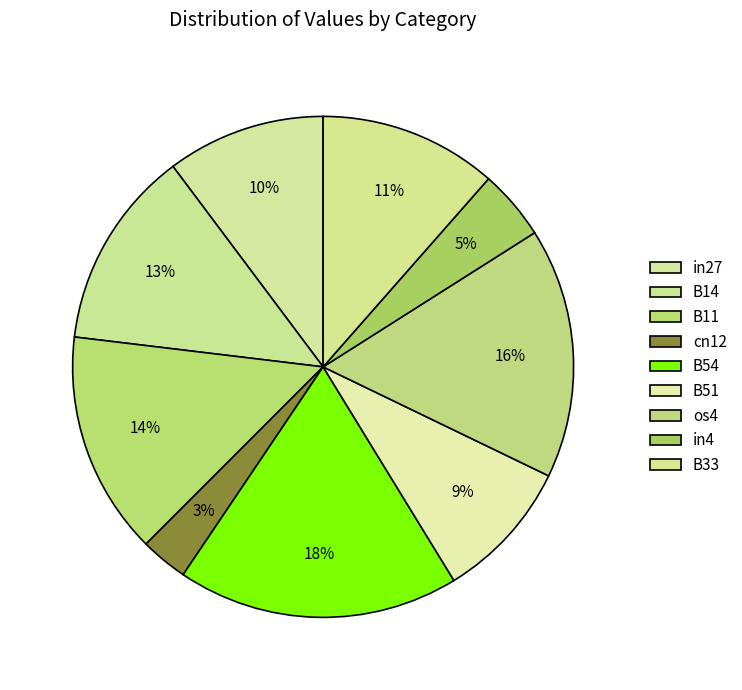

How many slices are in this pie chart?

9